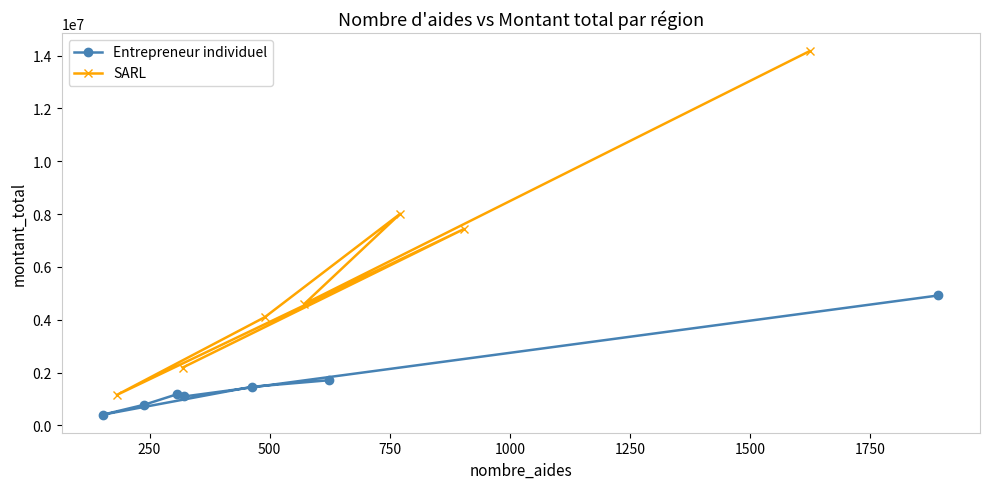

What is the sum of the Entrepreneur individuel values at 500 and 1250?

2635824.5